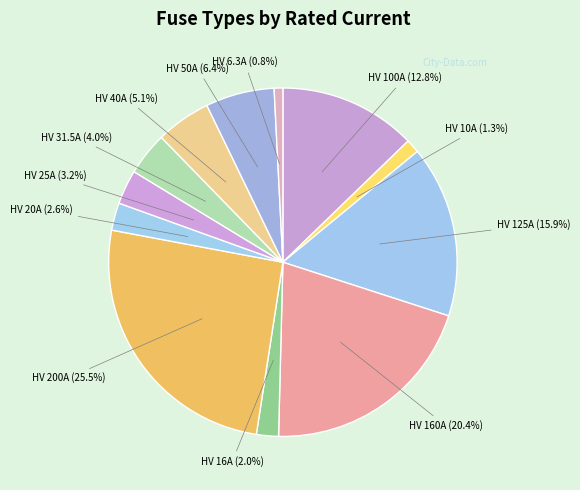

To the nearest percent, what is the difference between the largest and smallest slice percentages?

25%